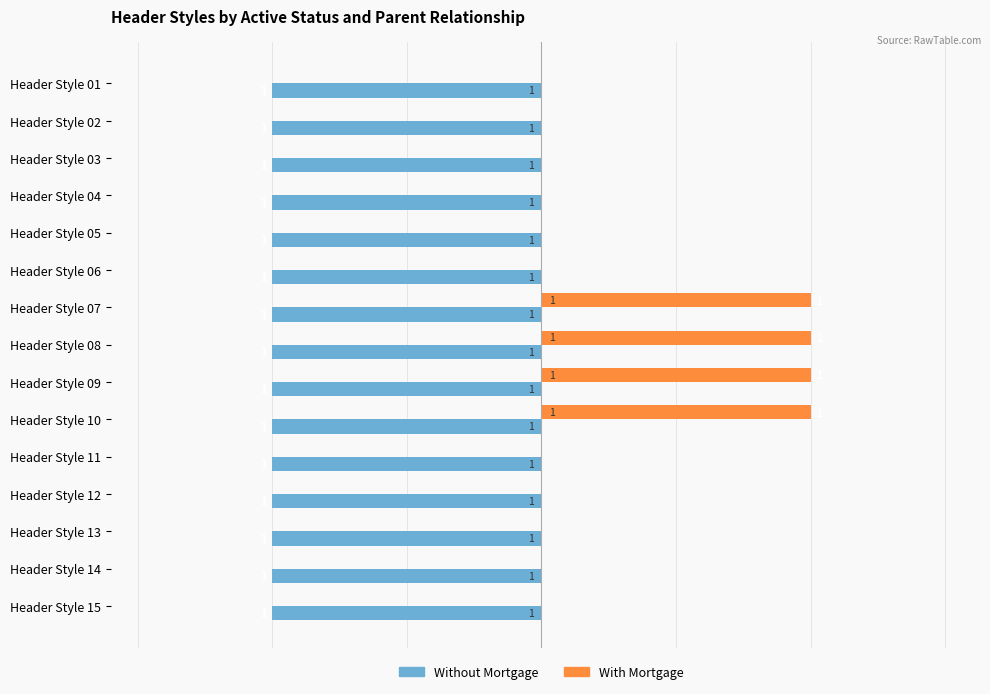

Which series changed the most between Header Style 08 and Header Style 11?

With Mortgage